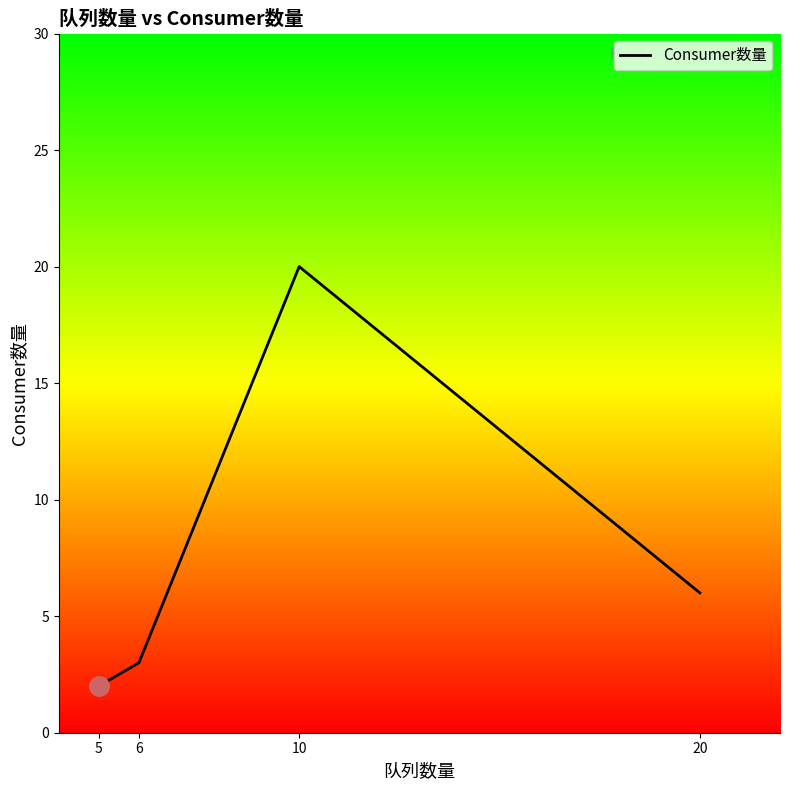

Which category has the lowest value across all series?

5